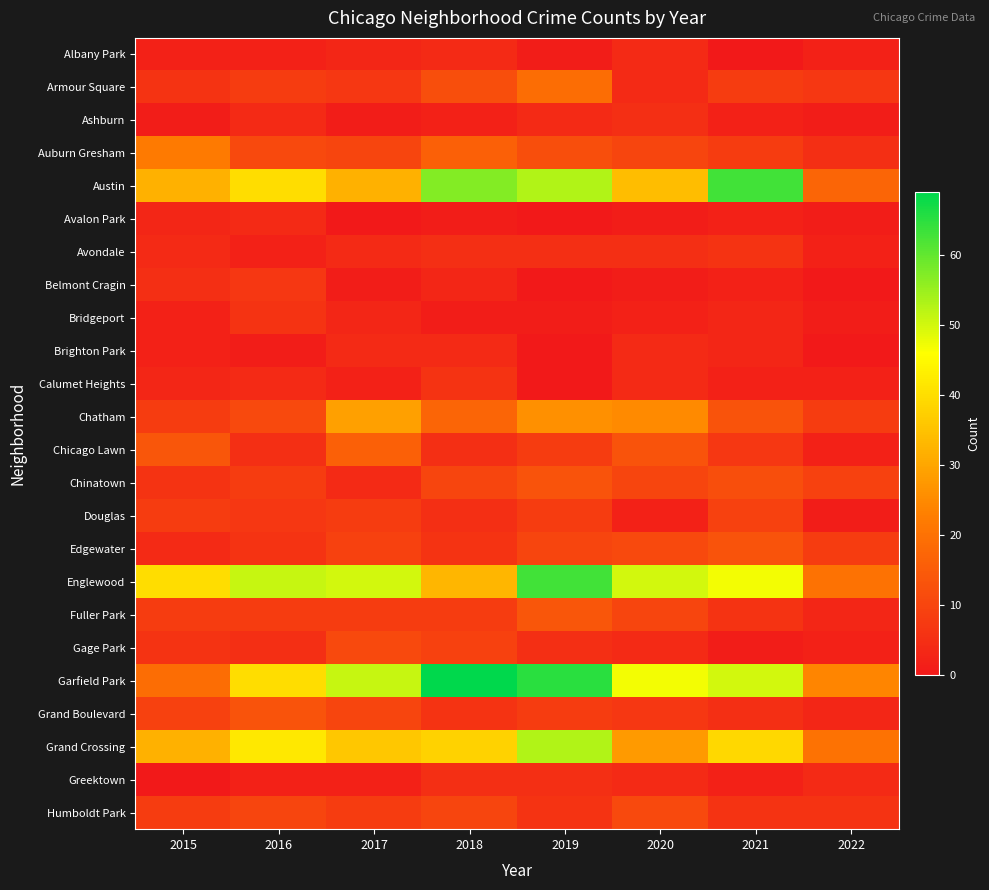

How many data points does each series have?

8